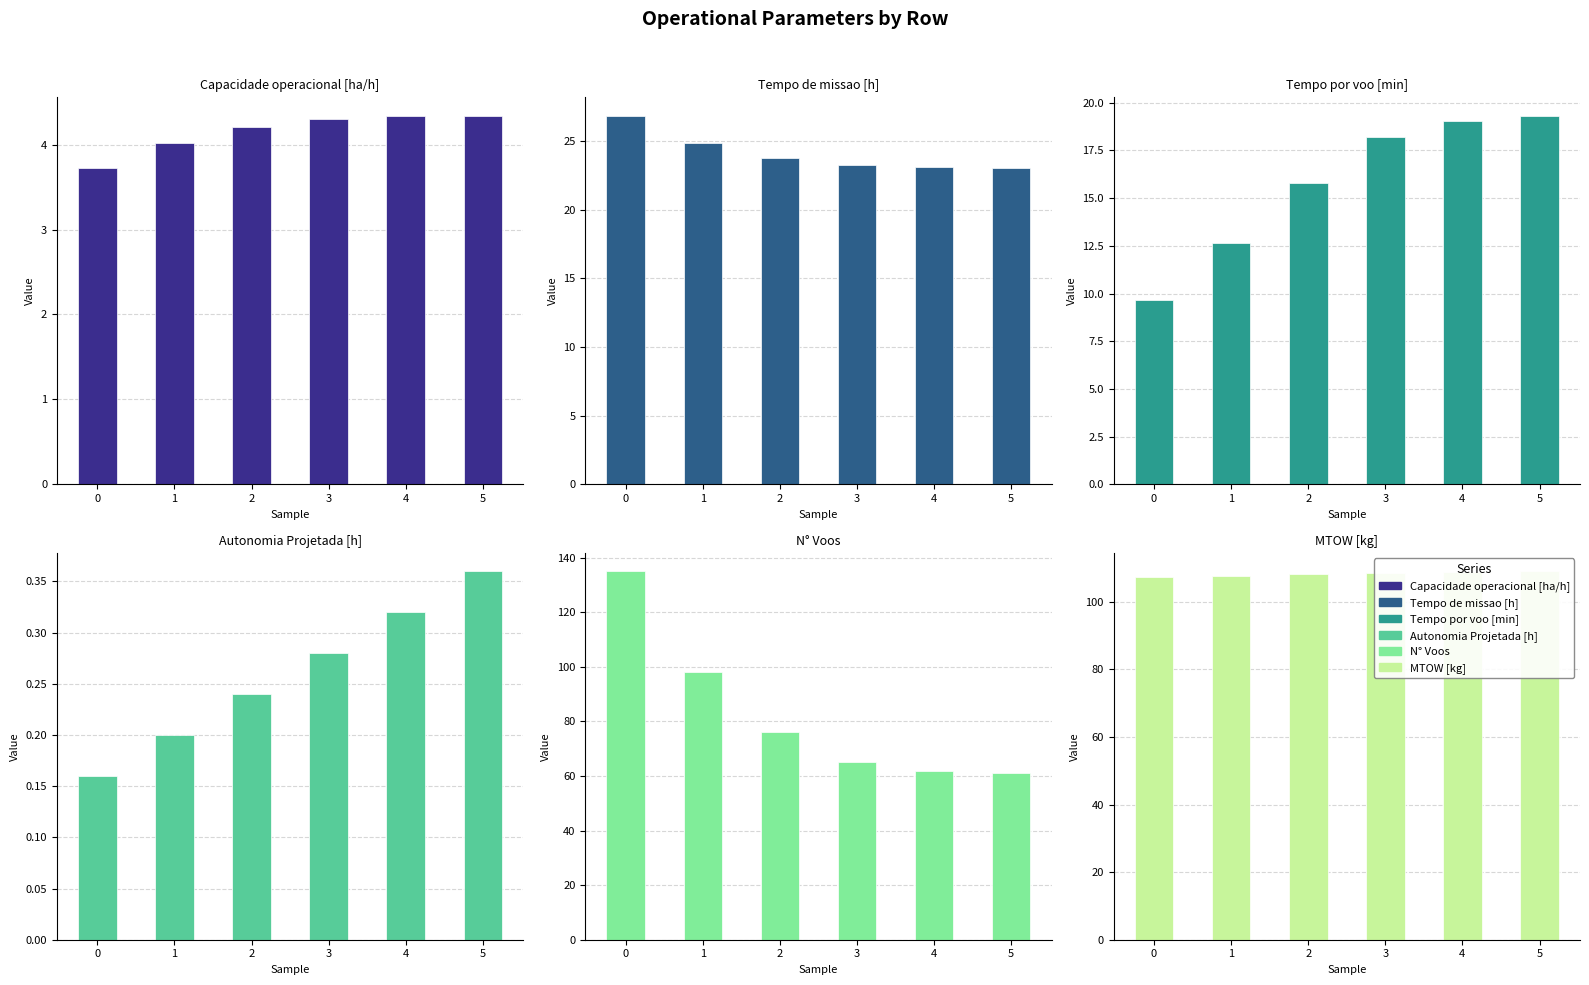

Is it true that N° Voos equals 76.0 at 2?

True